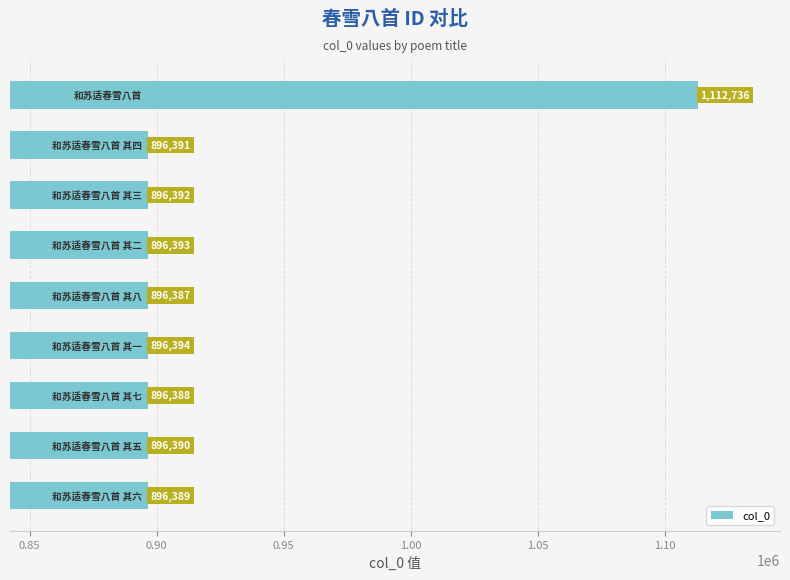

What is the difference between the second highest and second lowest values?

6